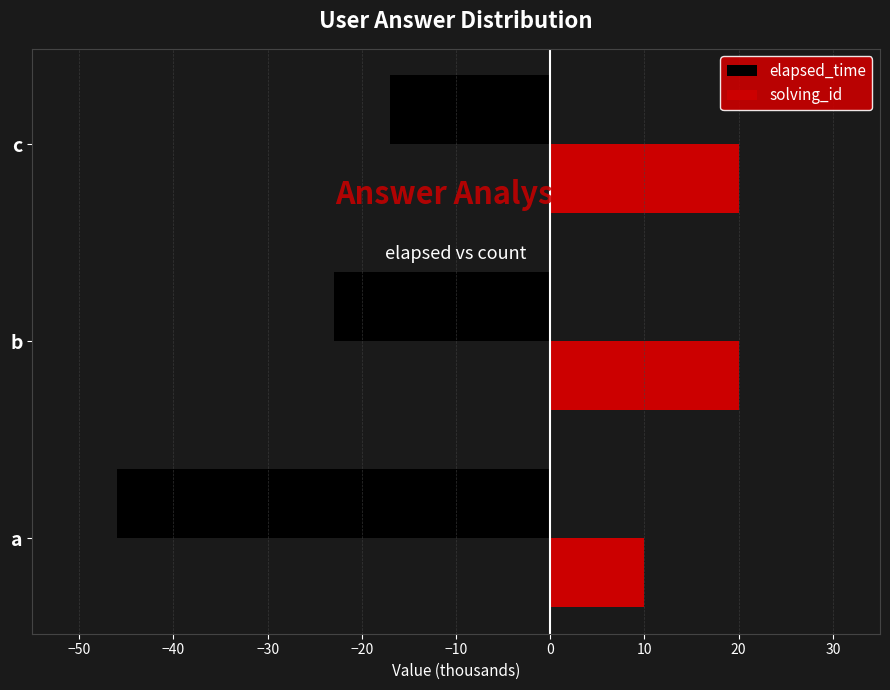

What is the average value of the elapsed_time series?

-29